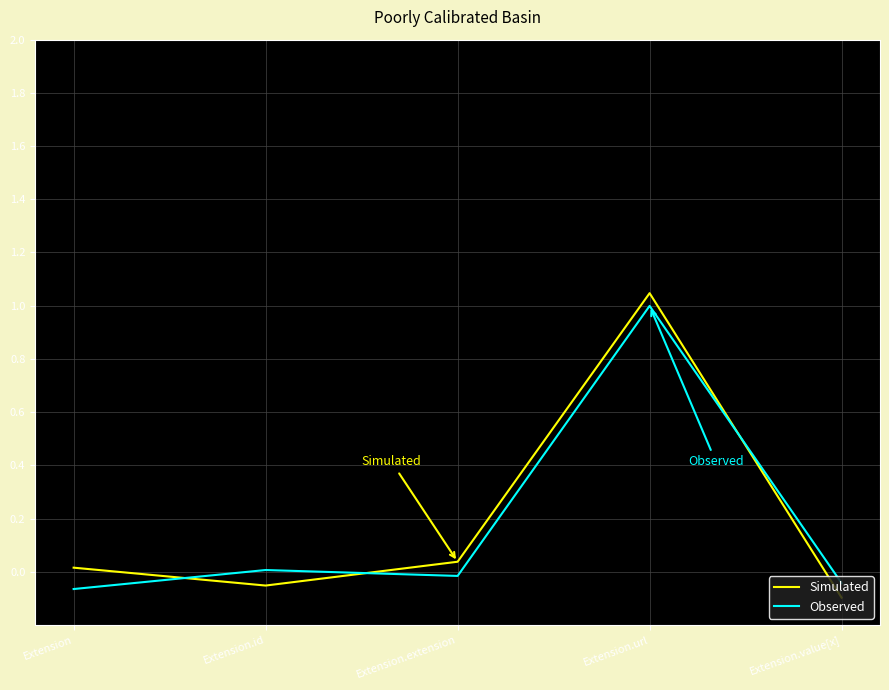

True or false: Simulated and Observed intersect in this chart.

True